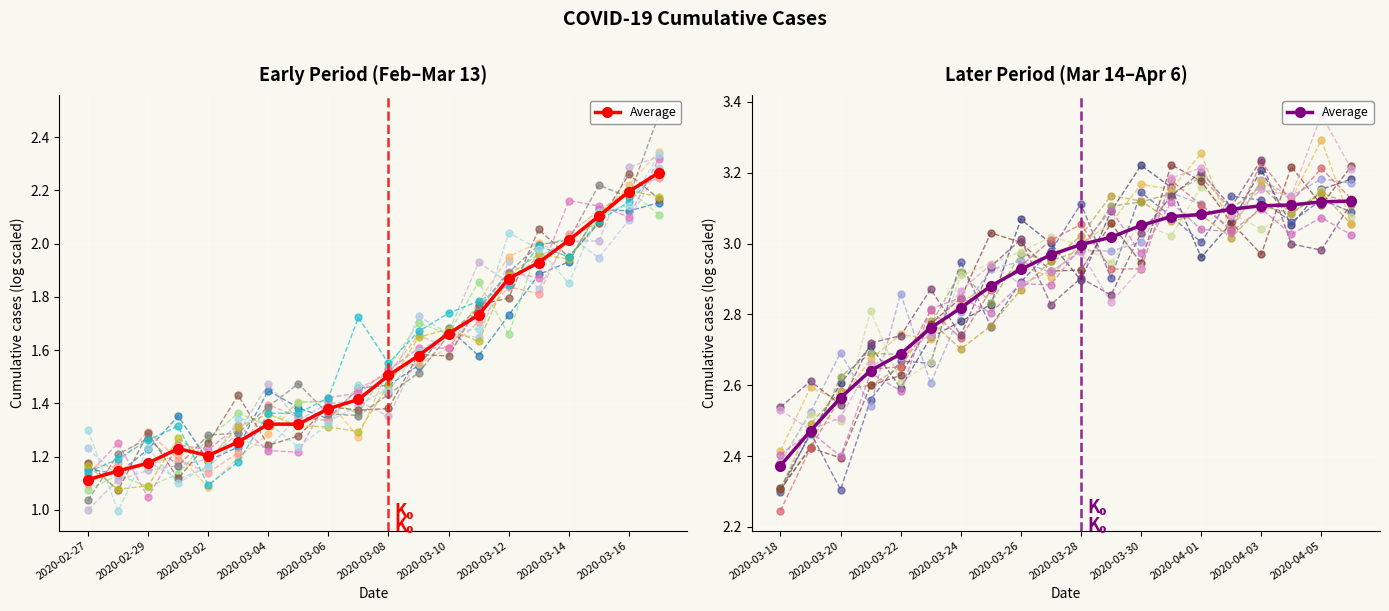

How many distinct data groups are displayed?

1